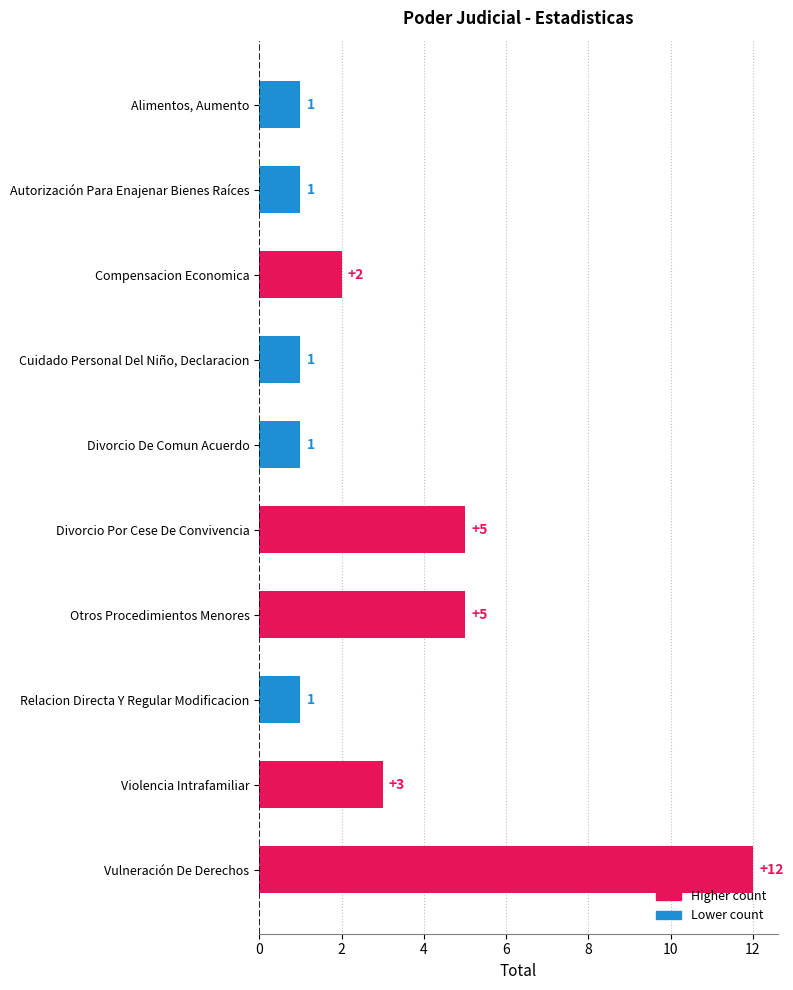

Is it true that the value at Vulneración De Derechos is 3?

False